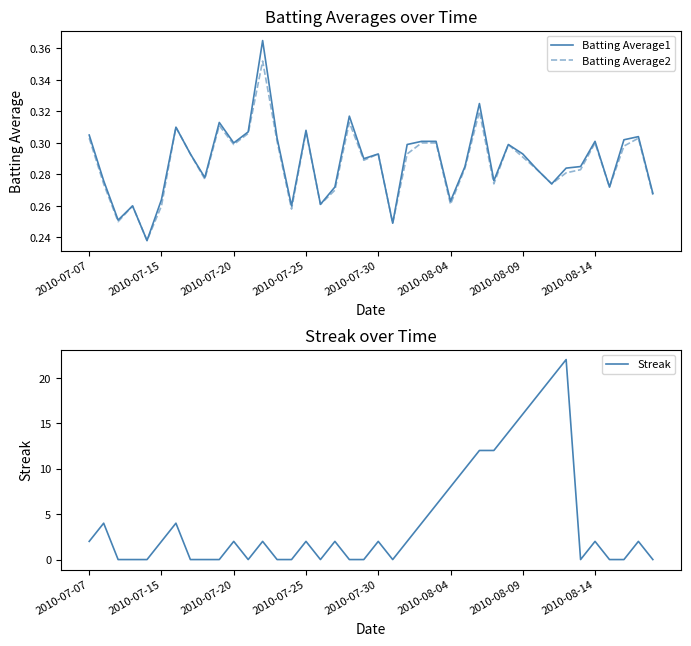

In Batting Average2, how many points are lower than both neighbors (excluding endpoints)?

12